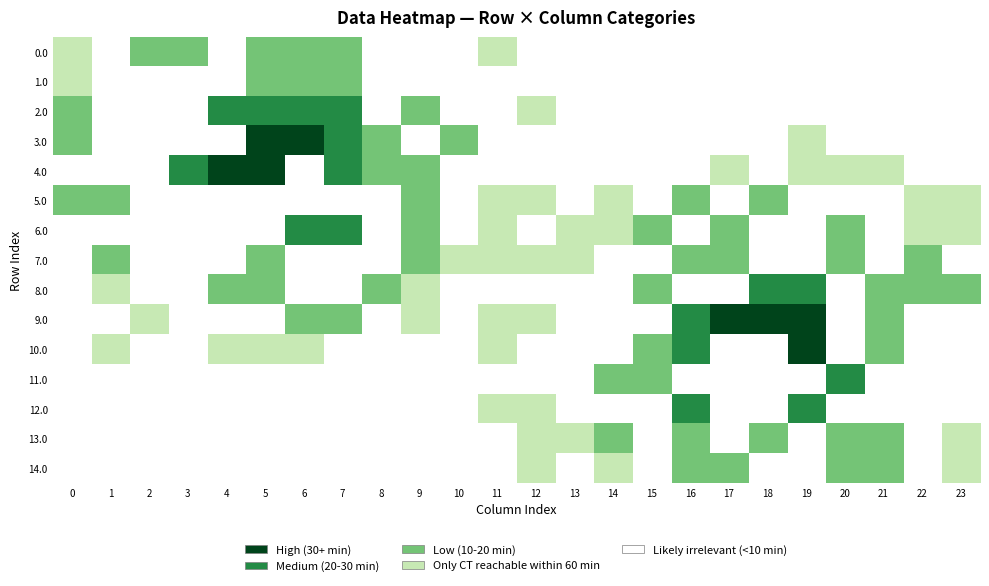

Count the number of data series in this chart.

15